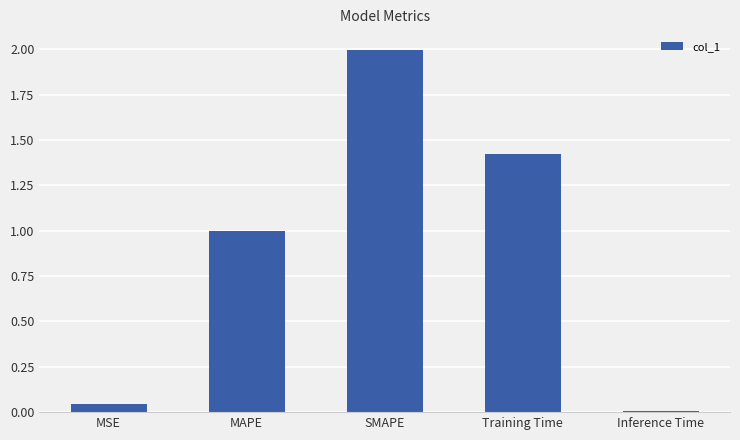

What is the ratio of the value at Training Time to the value at SMAPE?

0.7